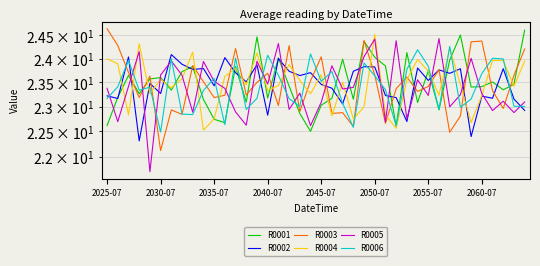

What is the approximate value of R0003 at 28?

23.6